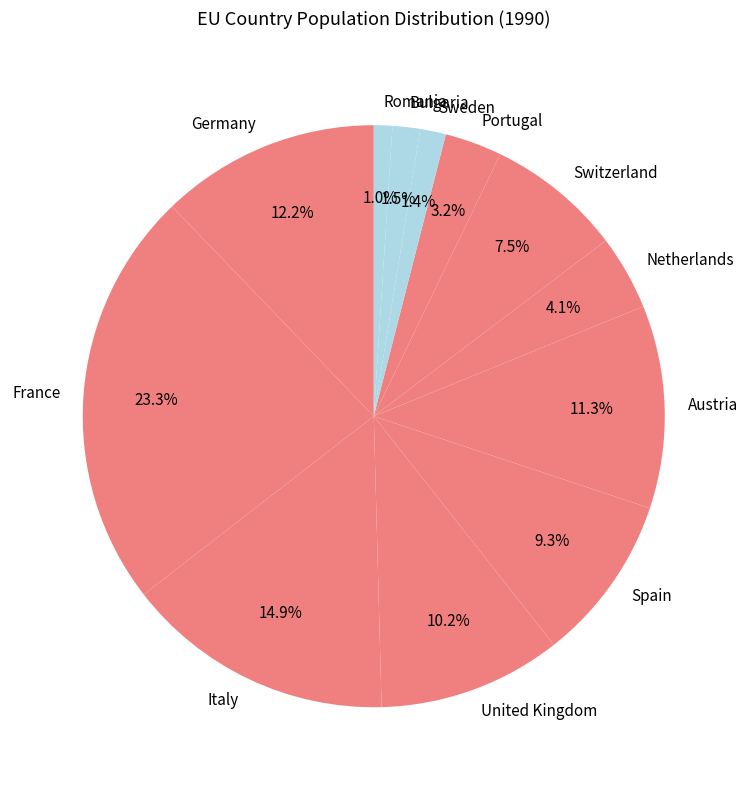

To the nearest percent, what percentage of the pie is Portugal?

3%